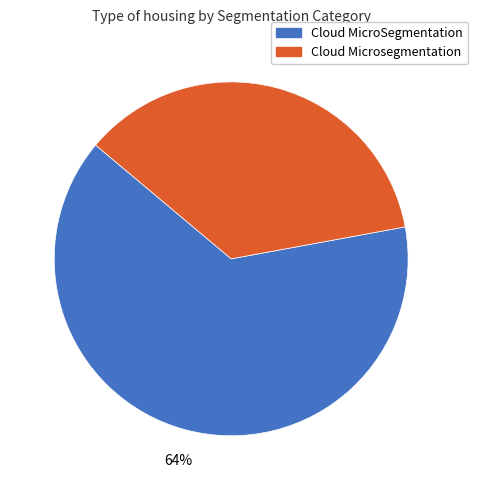

Rank the categories by value from highest to lowest.

Cloud MicroSegmentation, Cloud Microsegmentation